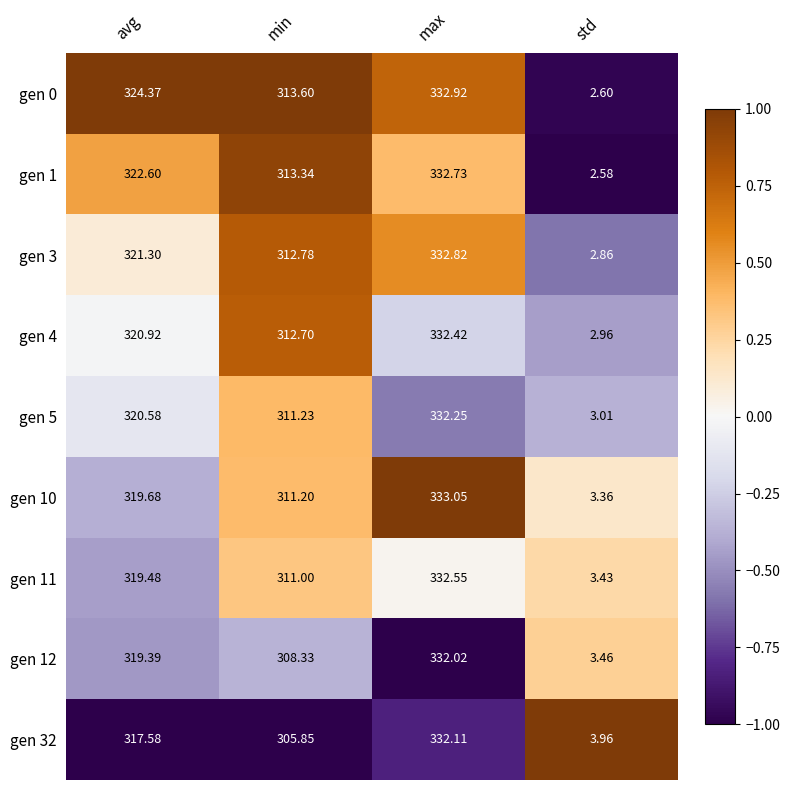

At which category is the sum across all series the highest?

max